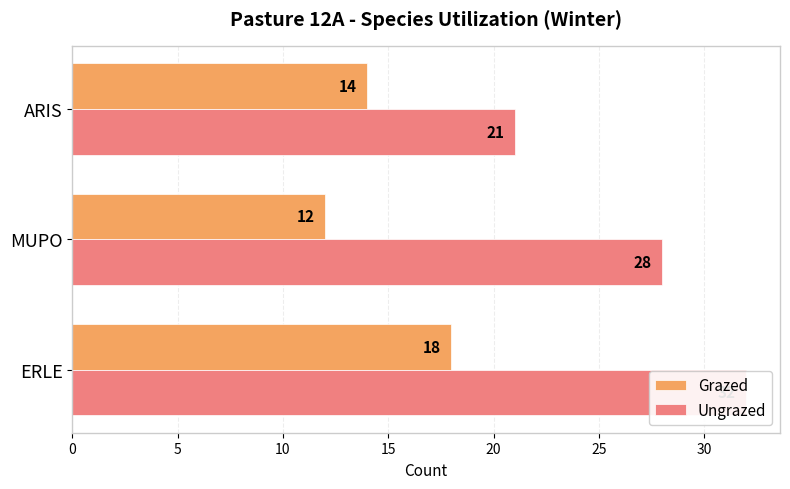

Rank the series by their maximum value, from highest to lowest.

Ungrazed, Grazed